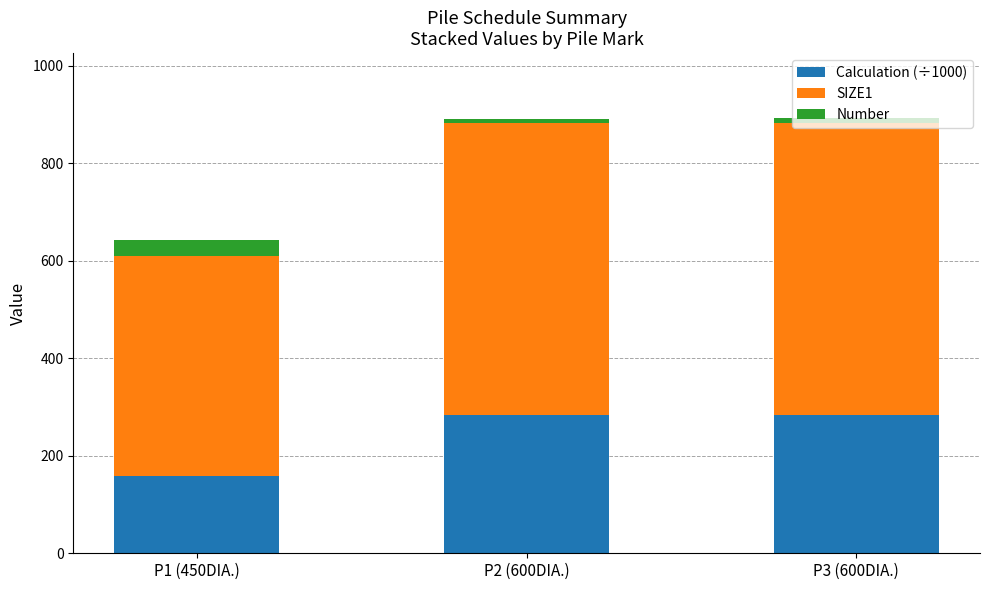

What is the maximum value for Calculation (÷1000)?

282.7